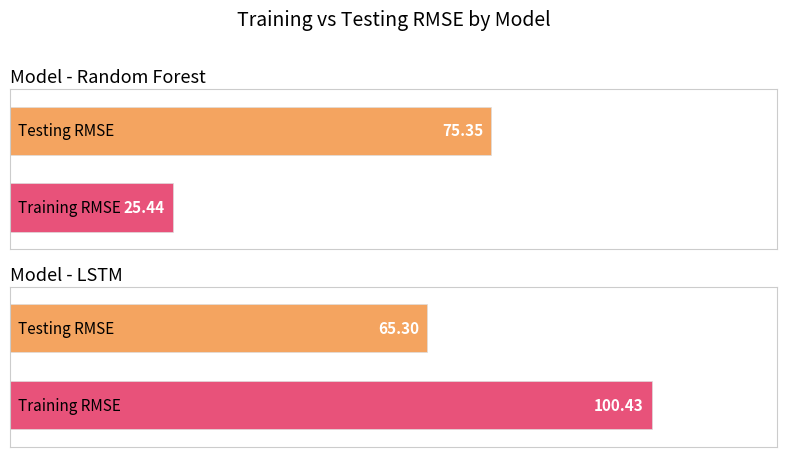

Reading left to right, what are all the values shown in this chart?

Testing RMSE: 75.3	65.3
Training RMSE: 25.4	100.4